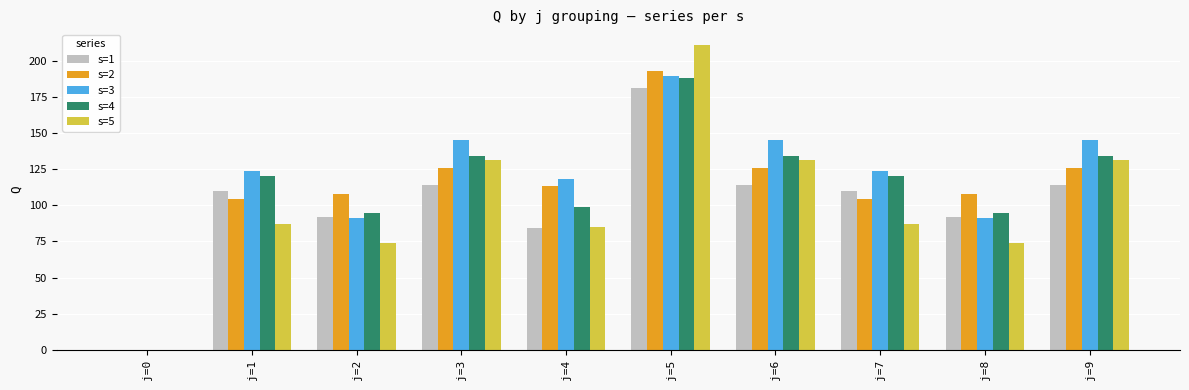

Reading left to right, extract all data points from this chart.

s=1: j=0=0	j=1=110	j=2=92	j=3=114	j=4=84	j=5=181	j=6=114	j=7=110	j=8=92	j=9=114
s=2: j=0=0	j=1=104	j=2=108	j=3=126	j=4=113	j=5=193	j=6=126	j=7=104	j=8=108	j=9=126
s=3: j=0=0	j=1=124	j=2=91	j=3=145	j=4=118	j=5=189	j=6=145	j=7=124	j=8=91	j=9=145
s=4: j=0=0	j=1=120	j=2=95	j=3=134	j=4=99	j=5=188	j=6=134	j=7=120	j=8=95	j=9=134
s=5: j=0=0	j=1=87	j=2=74	j=3=131	j=4=85	j=5=211	j=6=131	j=7=87	j=8=74	j=9=131